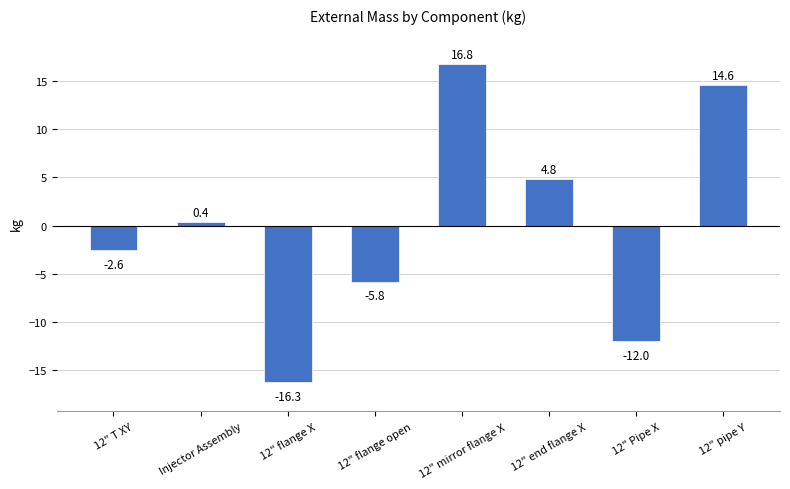

What is the change in value from Injector Assembly to 12" mirror flange X?

+16.4